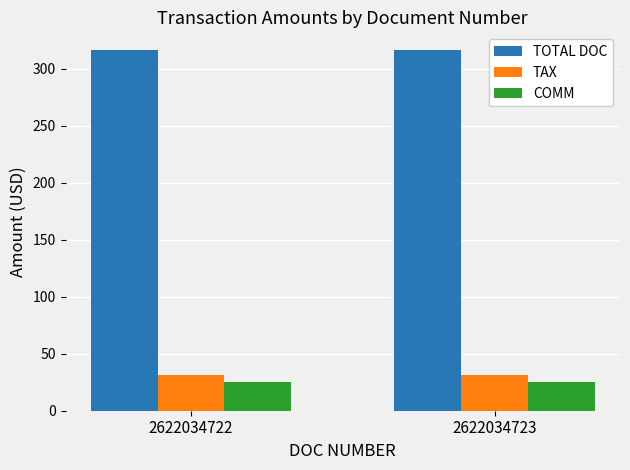

True or false: COMM has a value of 25.0 at 2622034722.

True